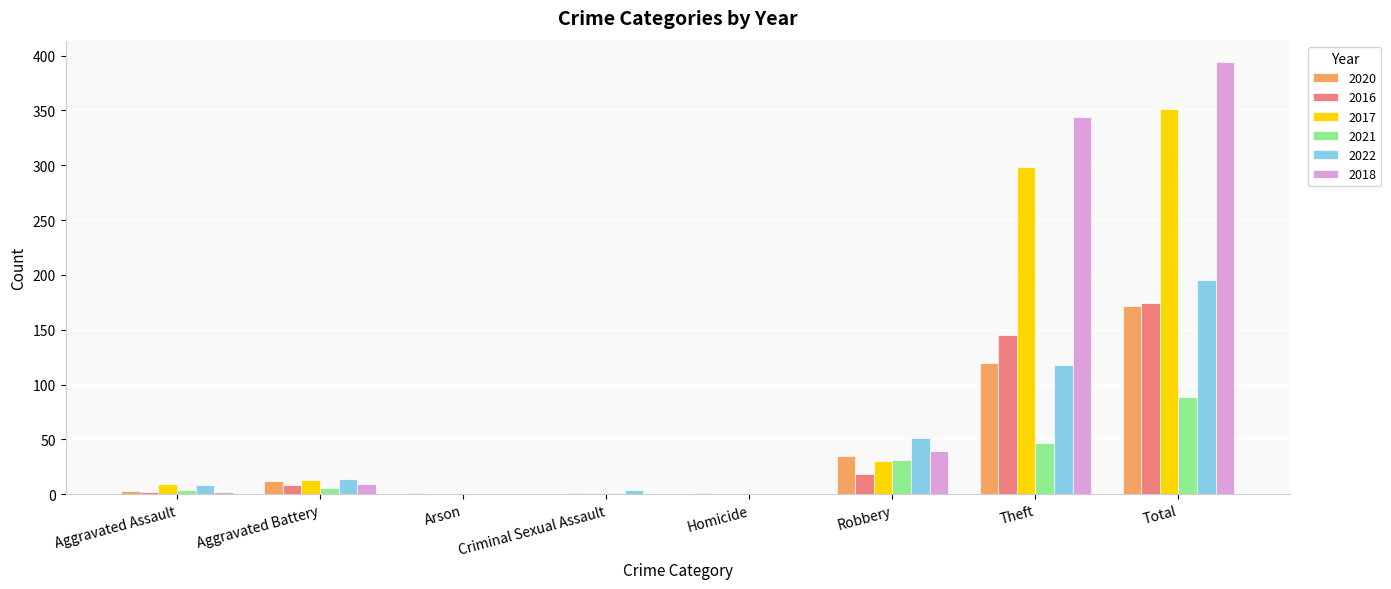

Count the number of data series in this chart.

6